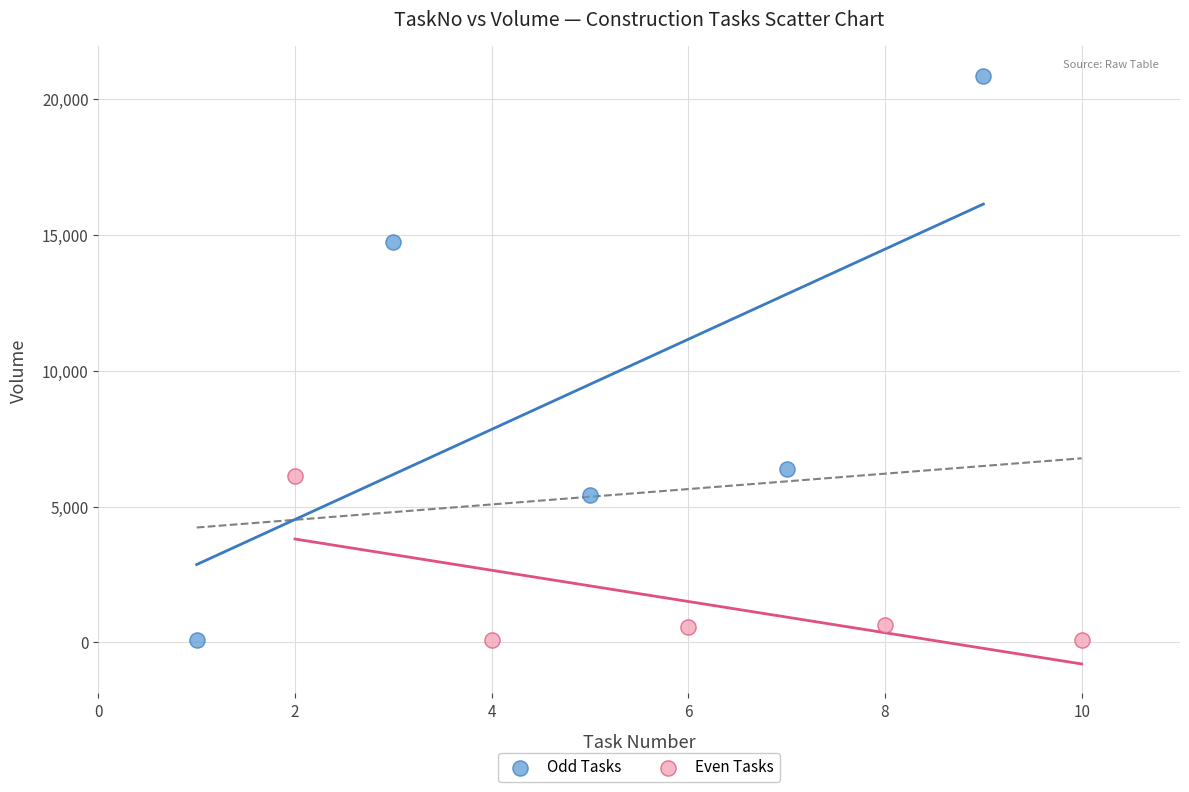

Which series reaches the maximum Y coordinate?

Odd Tasks